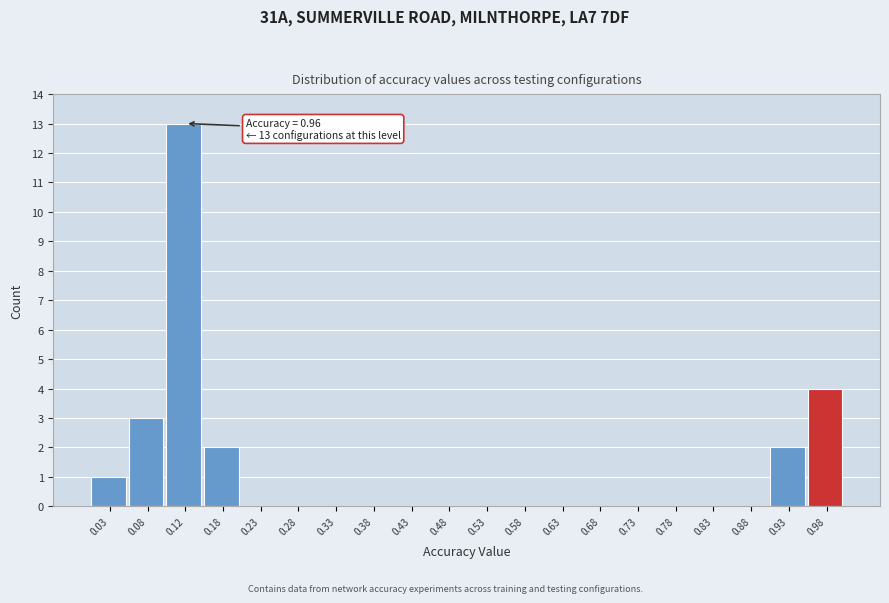

Which range on the x-axis has the tallest bar?

0.10 to 0.15